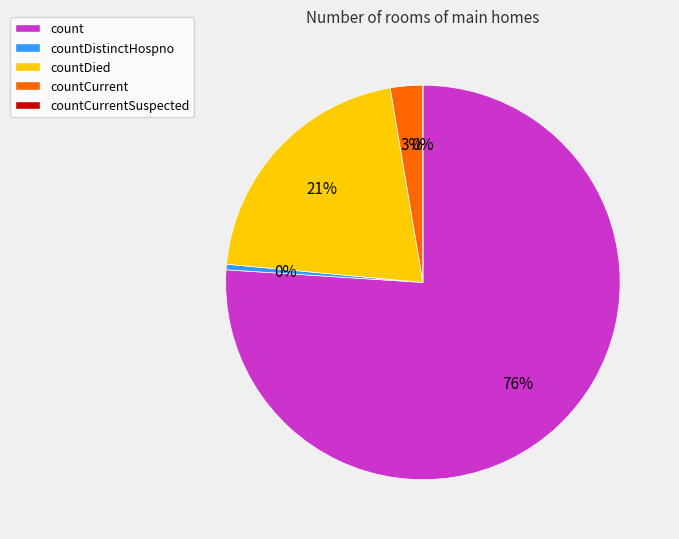

Does count represent more than half of the total?

Yes